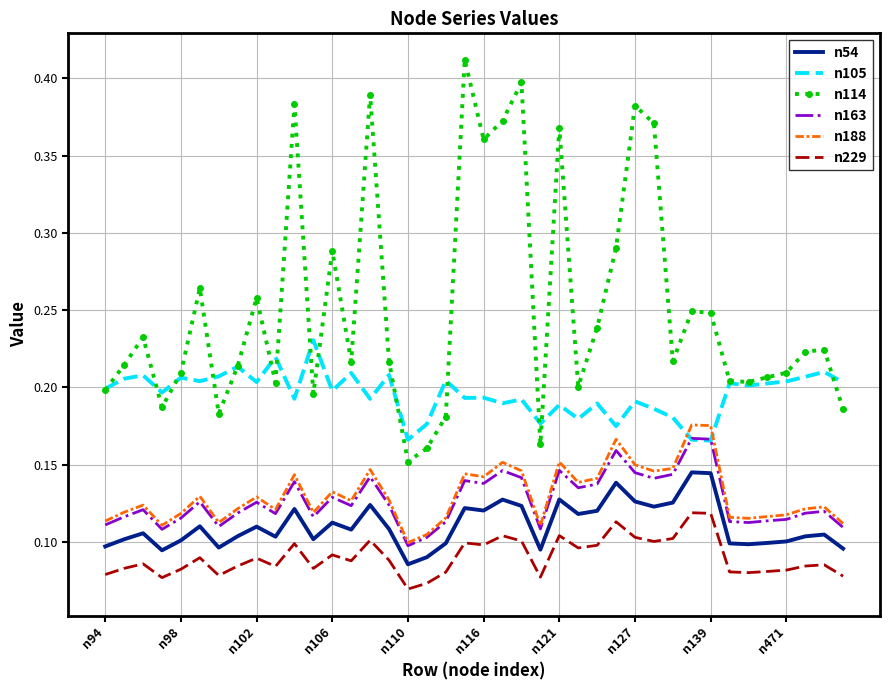

True or false: n163 has more than 2 interior local peaks.

True